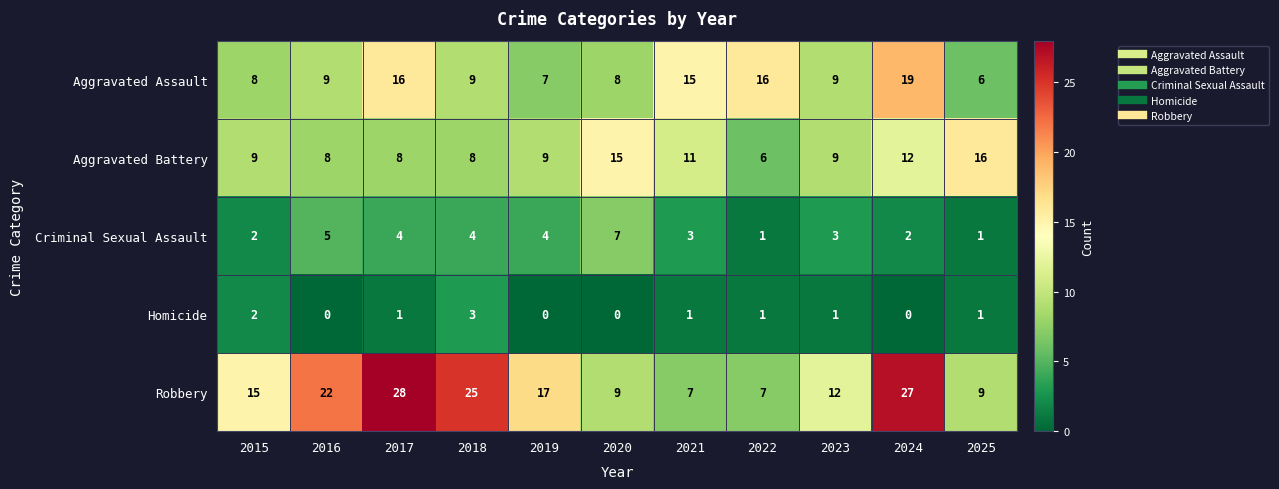

Where is Aggravated Battery nearest to the value 11?

2021